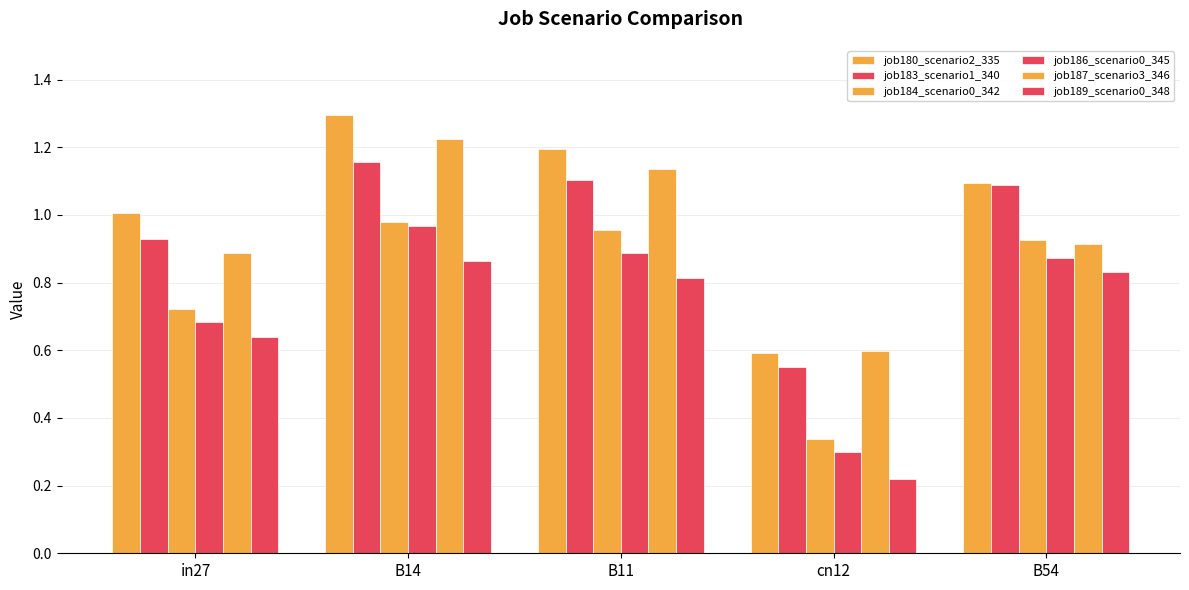

Between B14 and B54, which series saw the biggest shift?

job187_scenario3_346